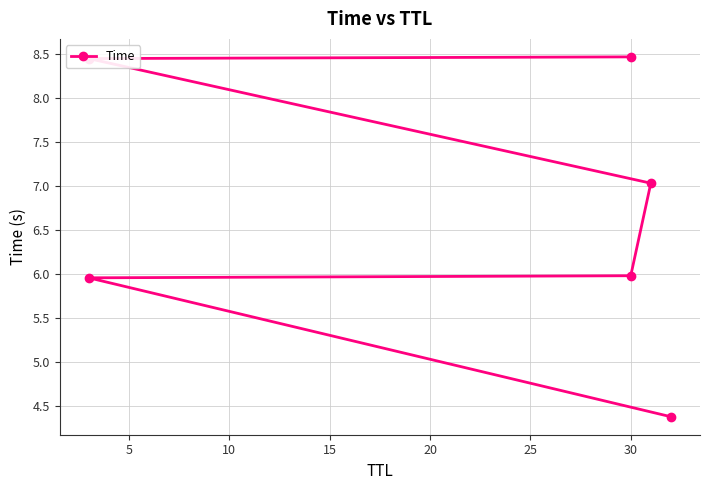

Reading right to left, transcribe all the data shown in this chart.

8.5	8.4	7.0	6.0	6.0	4.4